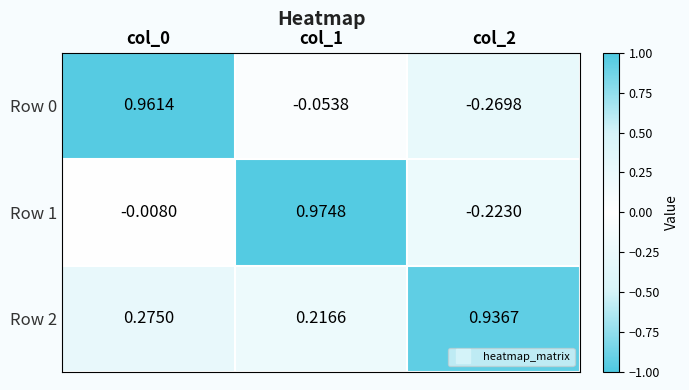

Is the value of Row 0 at col_2 greater than the value of Row 2 at col_0?

No